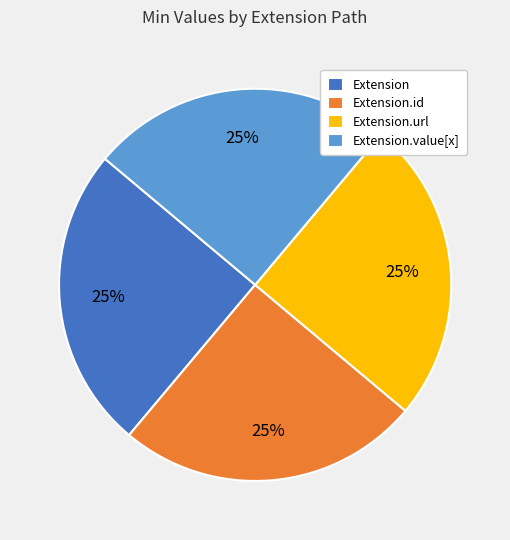

Approximately how many times larger is the value at Extension.url compared to Extension.value[x]?

1.0